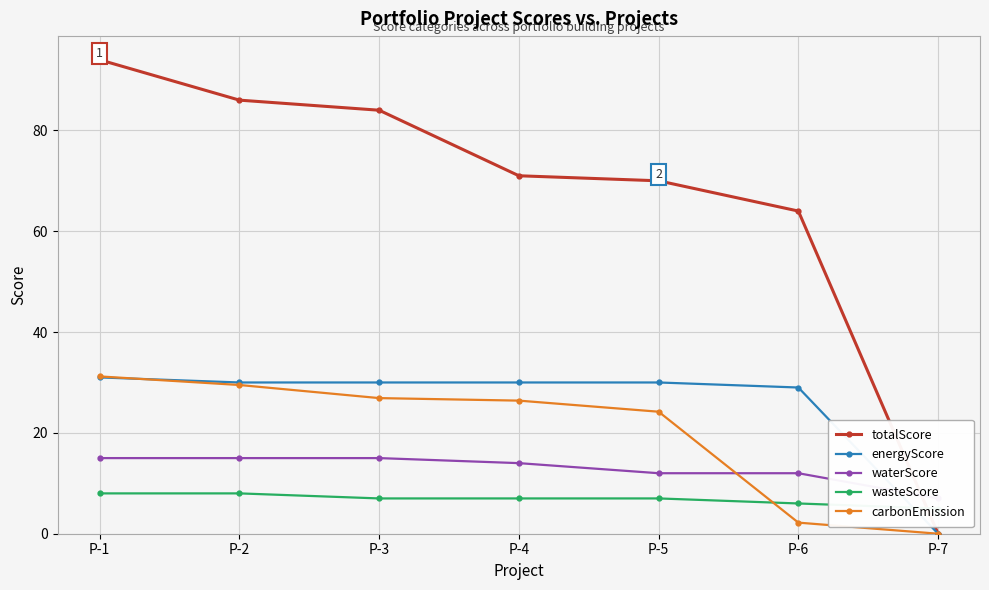

At how many categories does at least one series exceed 47?

6